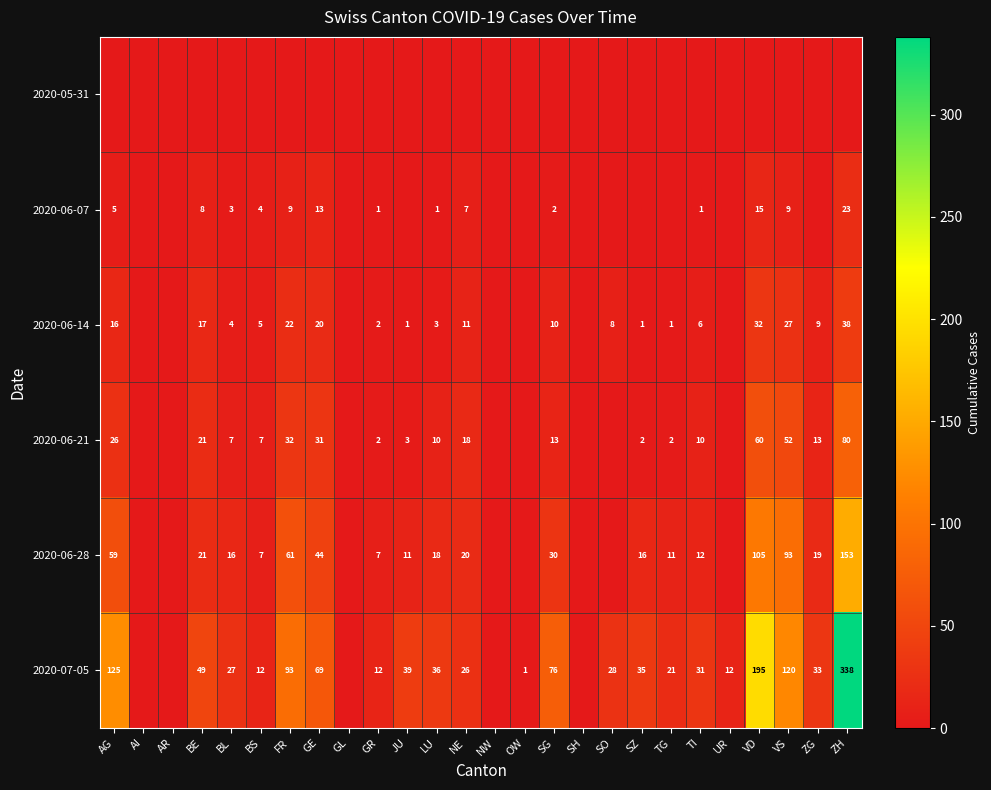

What is the sum of the 2020-06-28 values at VD and NE?

125